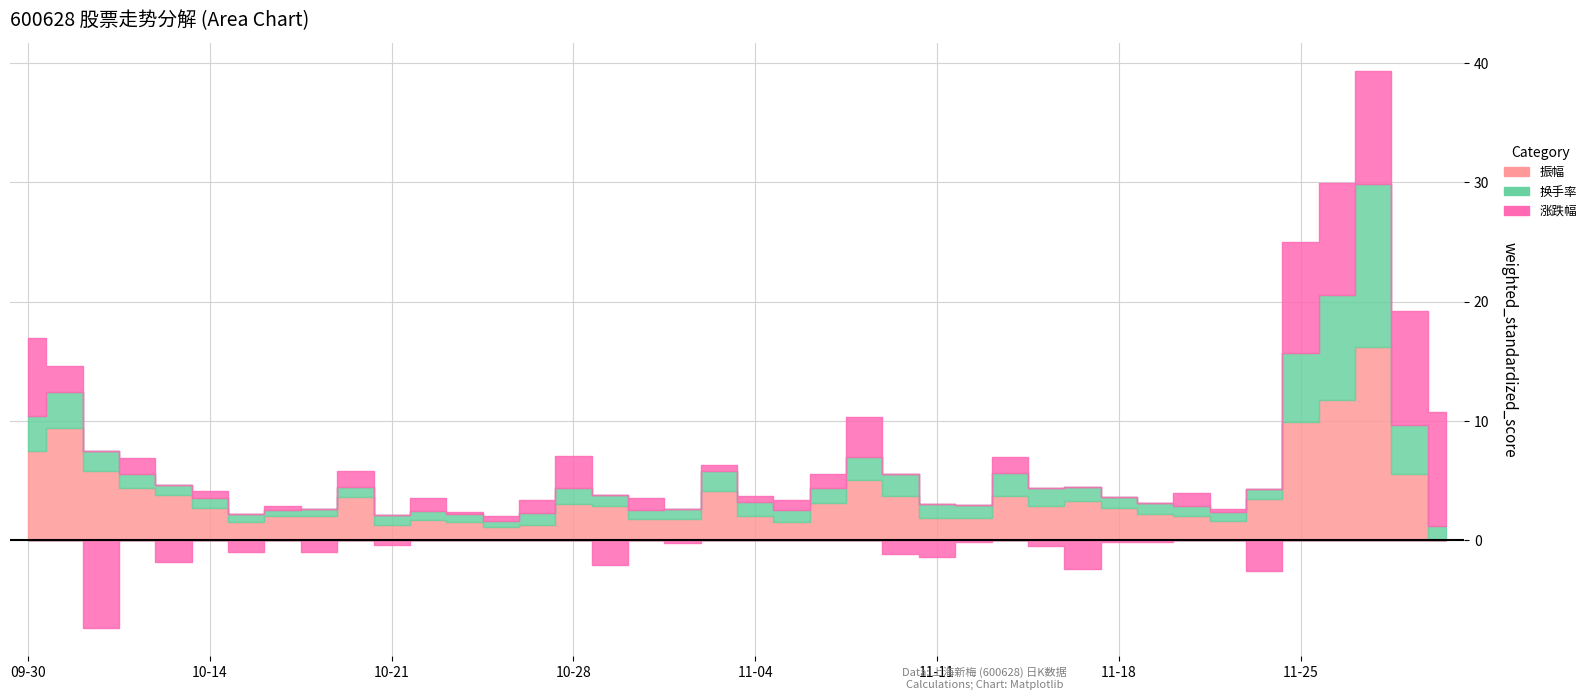

Reading left to right, what are all the values shown in this chart?

振幅: 7.5	9.4	5.8	4.4	3.8	2.7	1.6	2.0	2.0	3.6	1.3	1.7	1.6	1.1	1.3	3.1	2.9	1.8	1.8	4.1	2.1	1.5	3.1	5.1	3.8	1.8	1.9	3.7	2.9	3.3	2.7	2.2	2.0	1.6	3.5	9.9	11.8	16.2	5.5	0.0
换手率: 2.9	3.0	1.6	1.2	0.8	0.8	0.6	0.5	0.6	0.9	0.8	0.7	0.7	0.5	1.0	1.3	1.0	0.7	0.8	1.6	1.1	1.1	1.2	1.9	1.8	1.2	1.1	1.9	1.5	1.1	0.9	0.9	0.8	0.7	0.8	5.8	8.7	13.7	4.1	1.2
涨跌幅: 6.6	2.2	-7.4	1.3	-1.8	0.6	-1.0	0.3	-1.0	1.3	-0.4	1.1	0.1	0.4	1.1	2.7	-2.0	1.0	-0.3	0.6	0.6	0.8	1.2	3.3	-1.2	-1.4	-0.1	1.3	-0.5	-2.4	-0.1	-0.1	1.1	0.3	-2.5	9.3	9.4	9.5	9.5	9.6